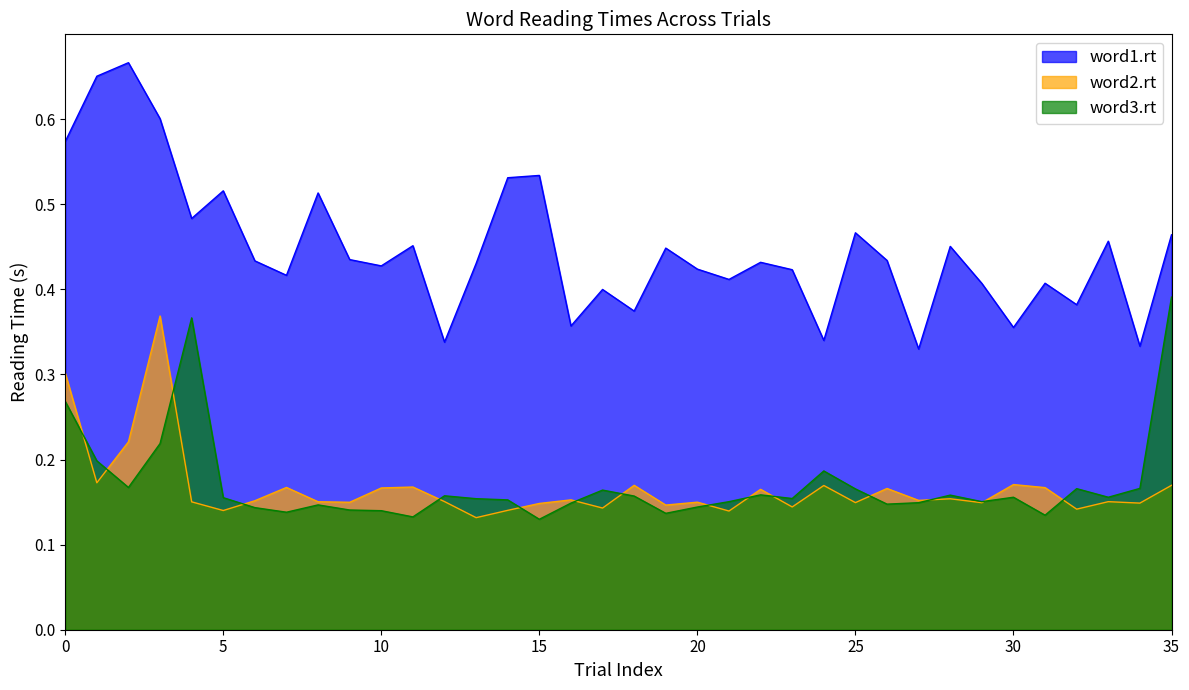

Which series has the widest spread of values?

word1.rt